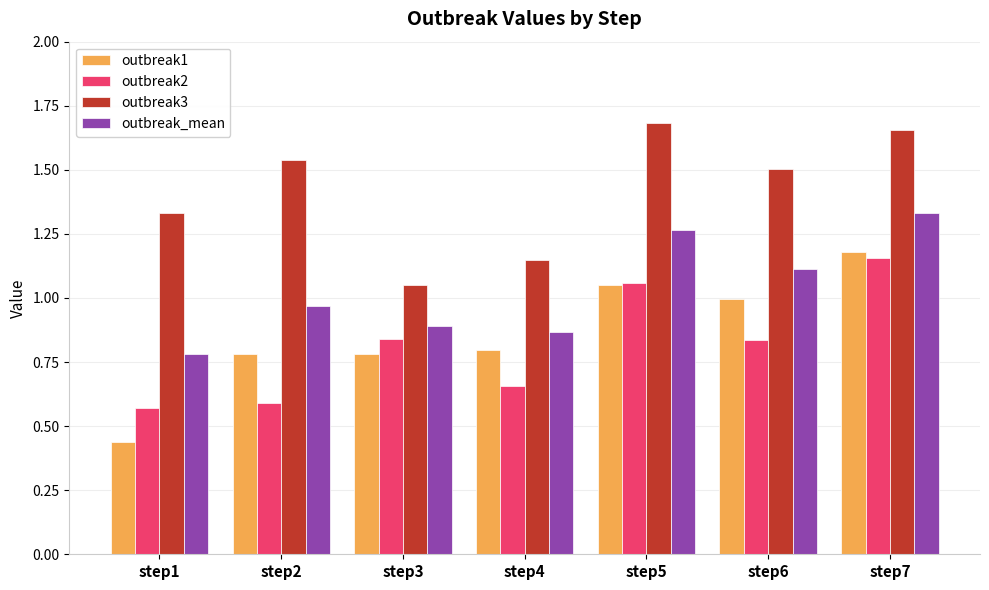

True or false: outbreak2 has a value of 0.8 at step6.

True